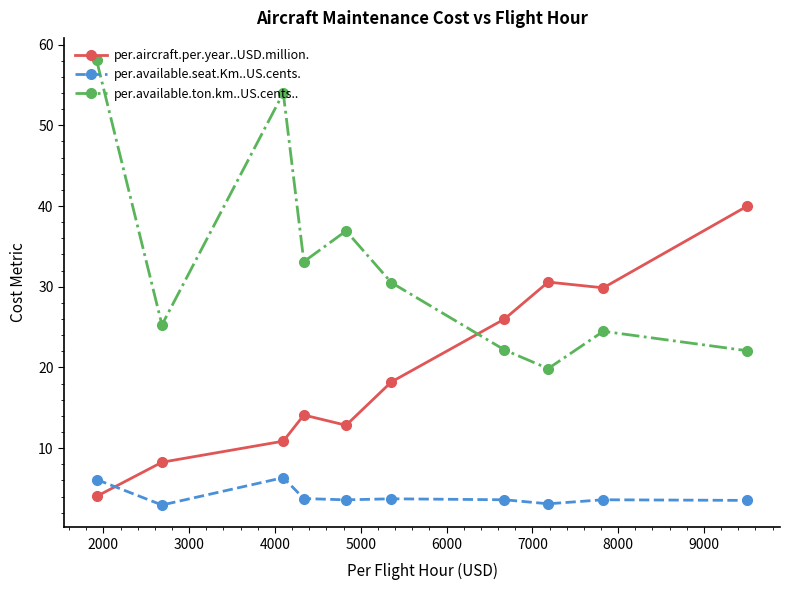

Which series has the largest total across all categories?

per.available.ton.km..US.cents..